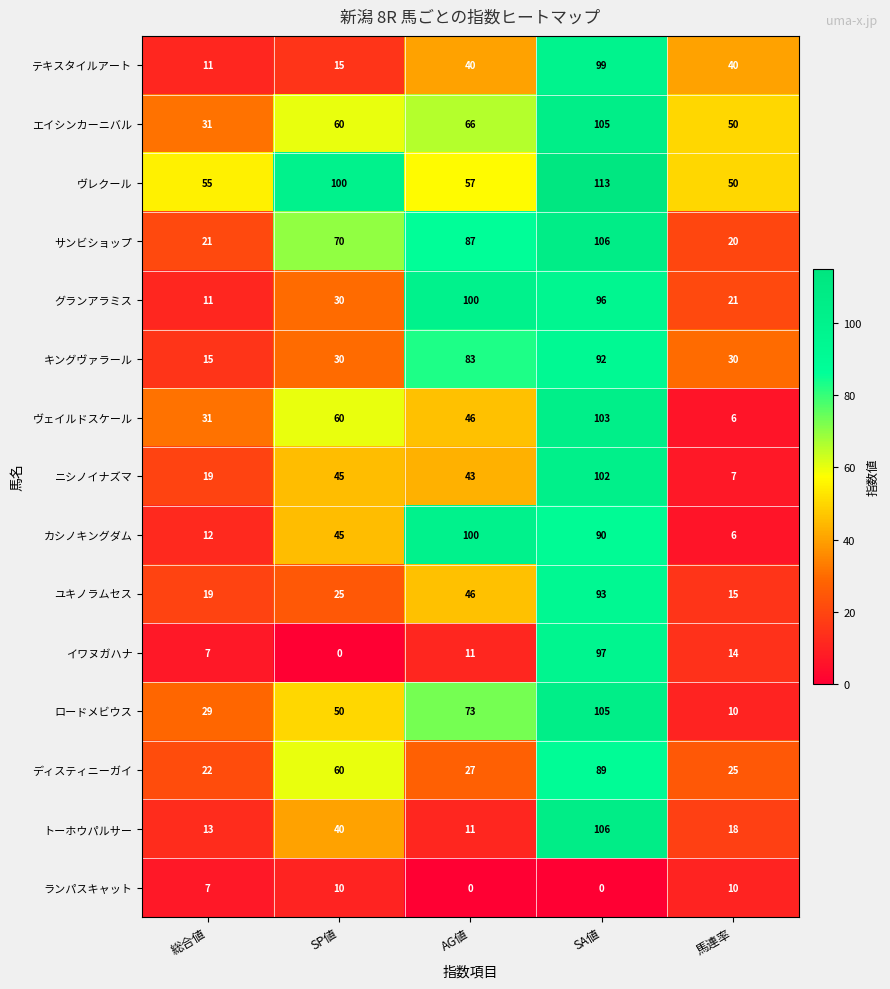

Which series changed the most between 総合値 and SP値?

サンビショップ